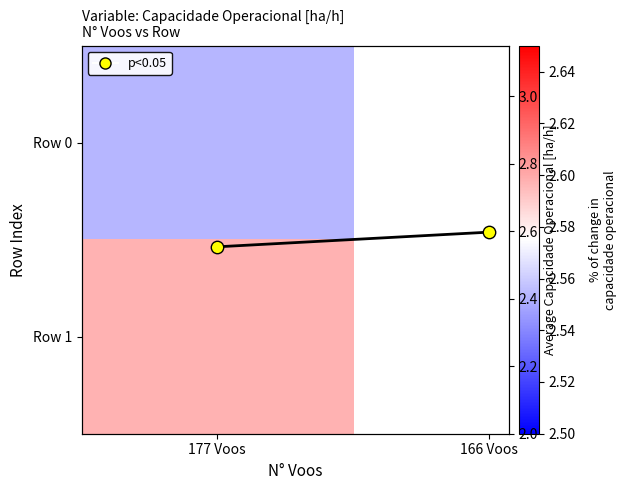

What is the maximum value shown in the chart?

2.6